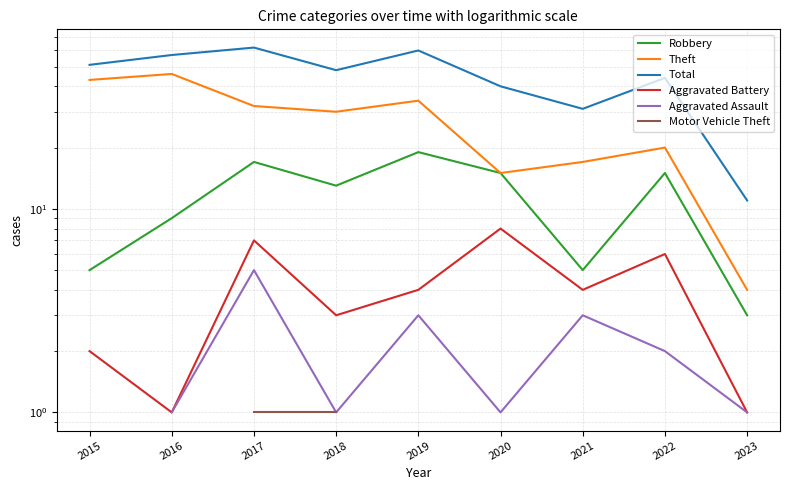

At 2017, list the series in order from smallest to largest.

Motor Vehicle Theft, Aggravated Assault, Aggravated Battery, Robbery, Theft, Total